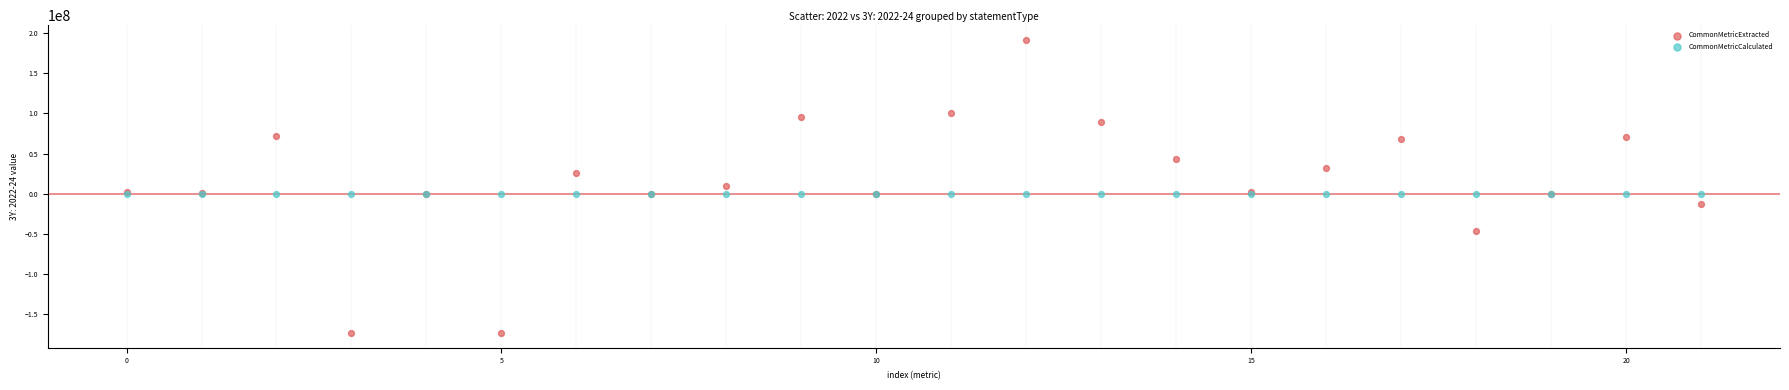

Which series has the largest Y range (max minus min)?

CommonMetricExtracted